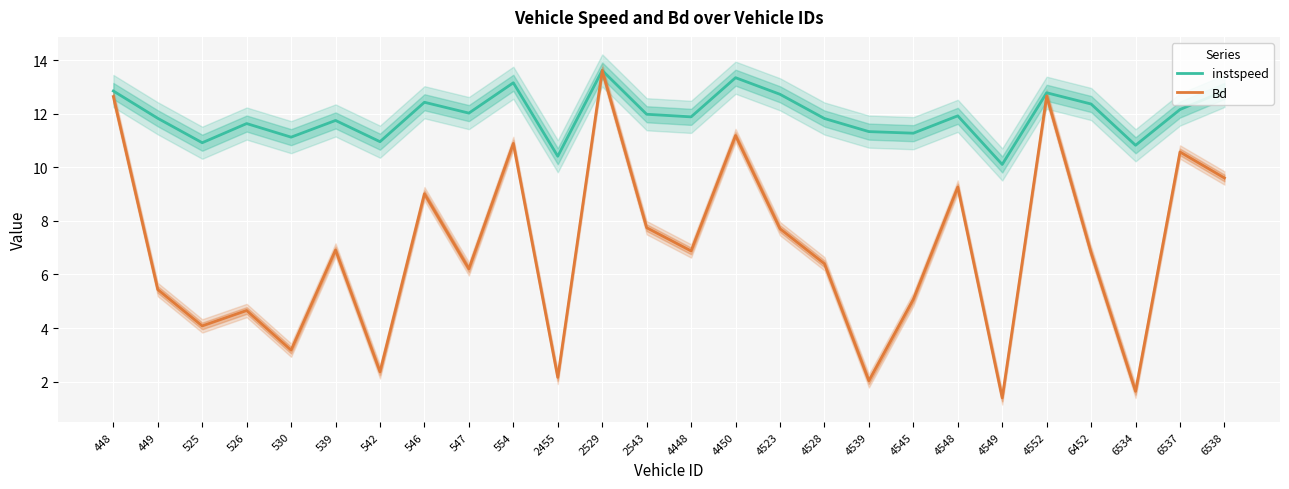

True or false: Bd and instspeed intersect in this chart.

False